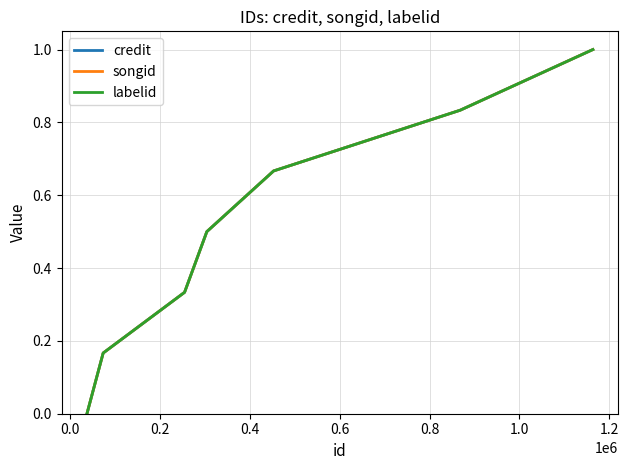

Is this an area chart (filled region under the line)?

No